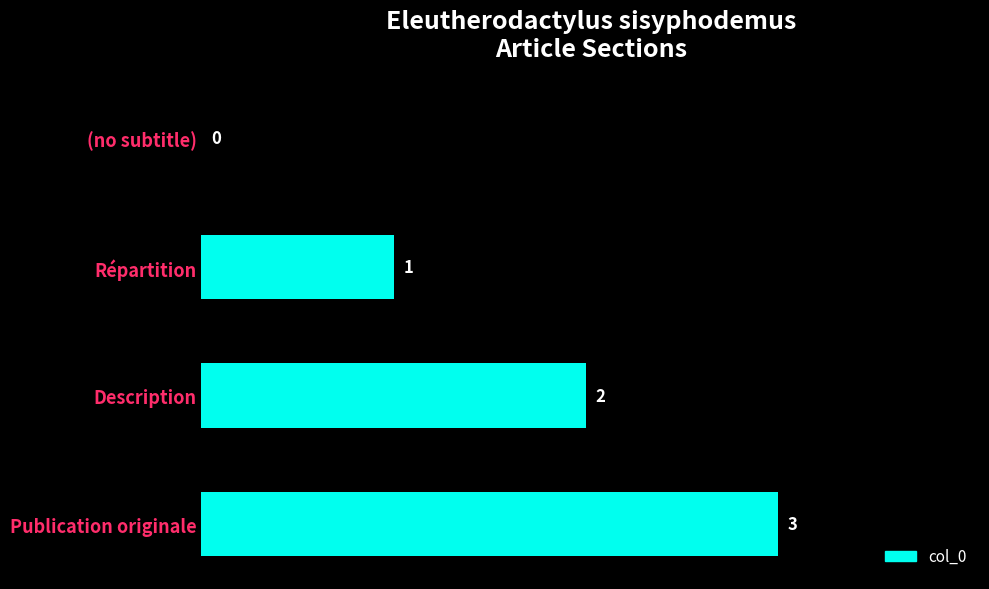

Where is the data nearest to the value 1?

Répartition